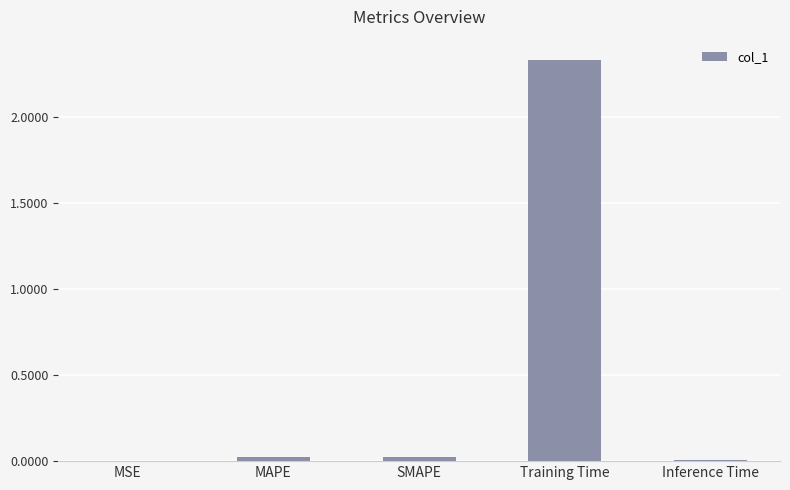

What is the sum of all values?

2.4